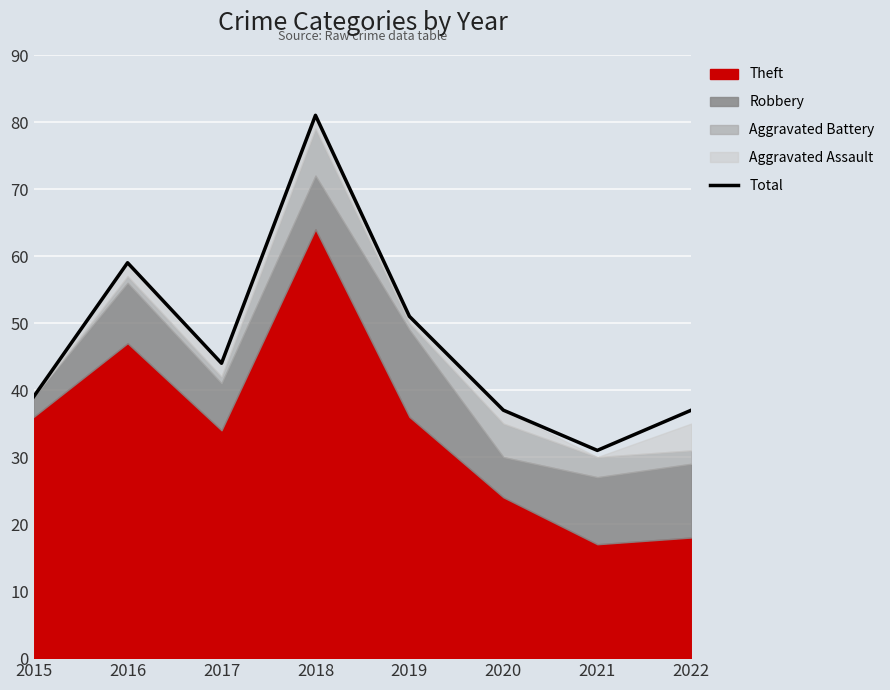

What is the difference between the second highest and second lowest values?

22